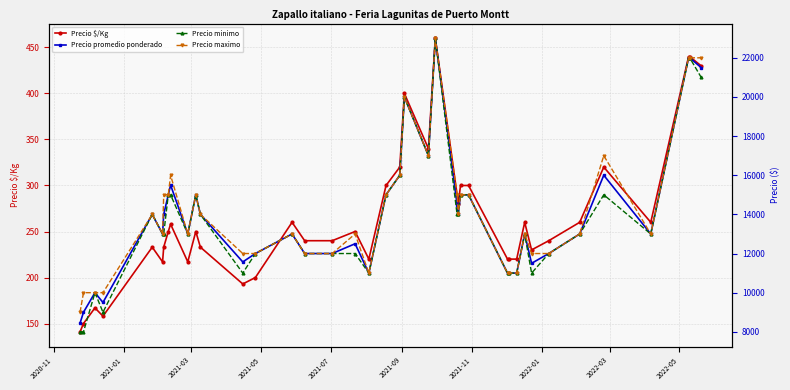

How many data points in Precio maximo are less than 13000?

14